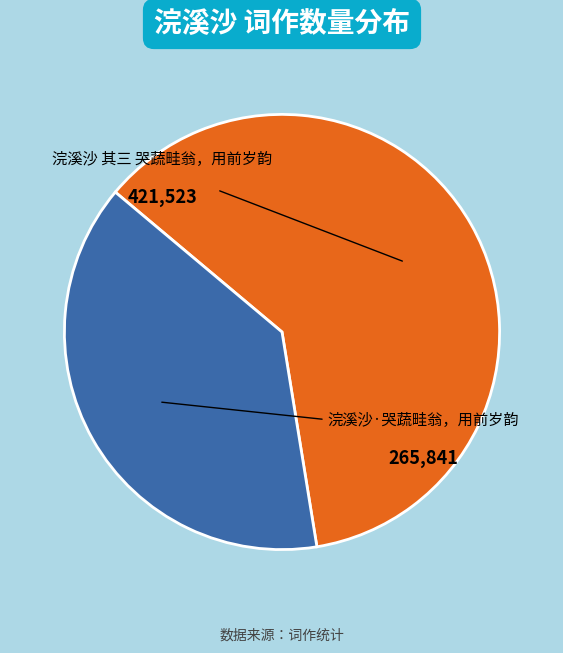

How many segments does this pie chart have?

2